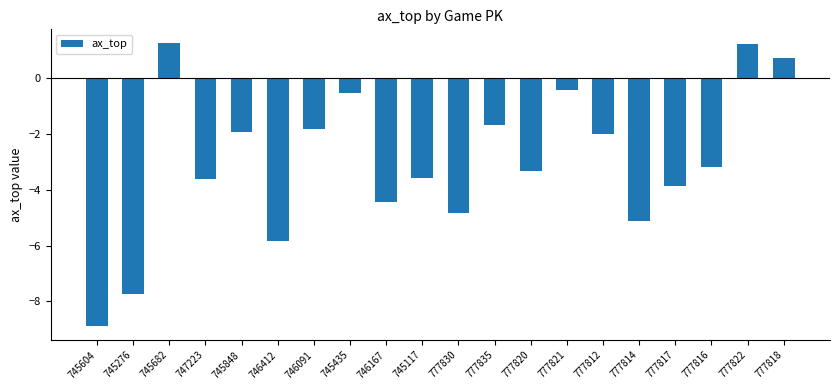

Which category has the lowest value across all series?

745604